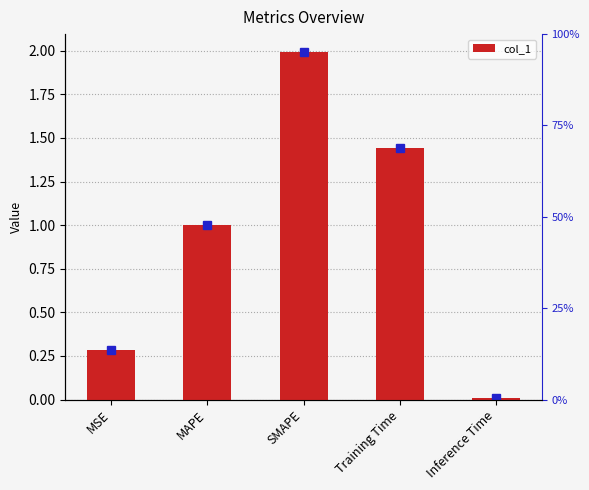

What is the sum of all values?

4.7